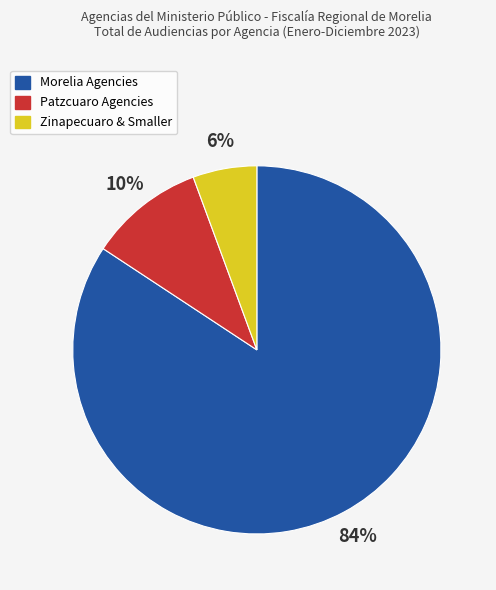

Is there any slice that represents more than half of the pie?

Yes